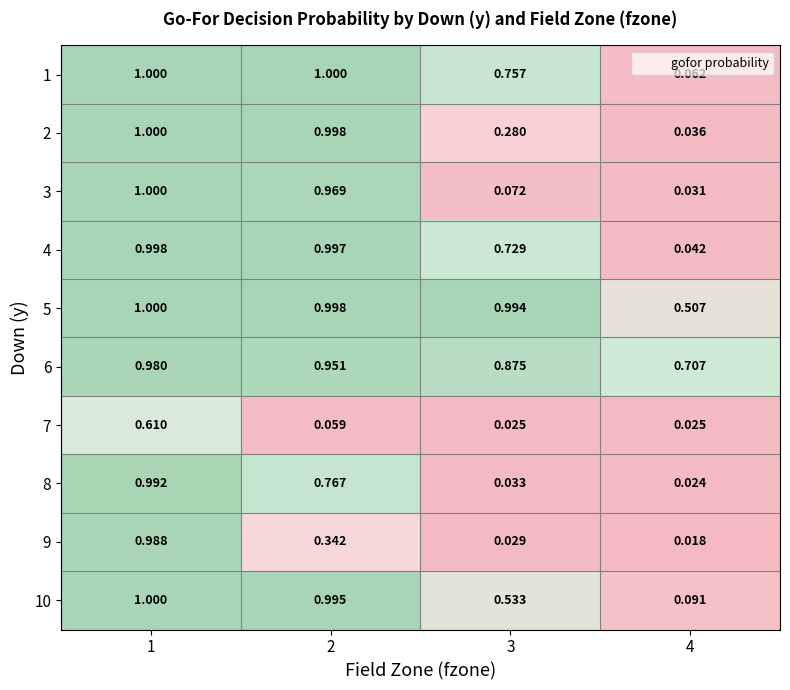

How many series are shown in this chart?

10